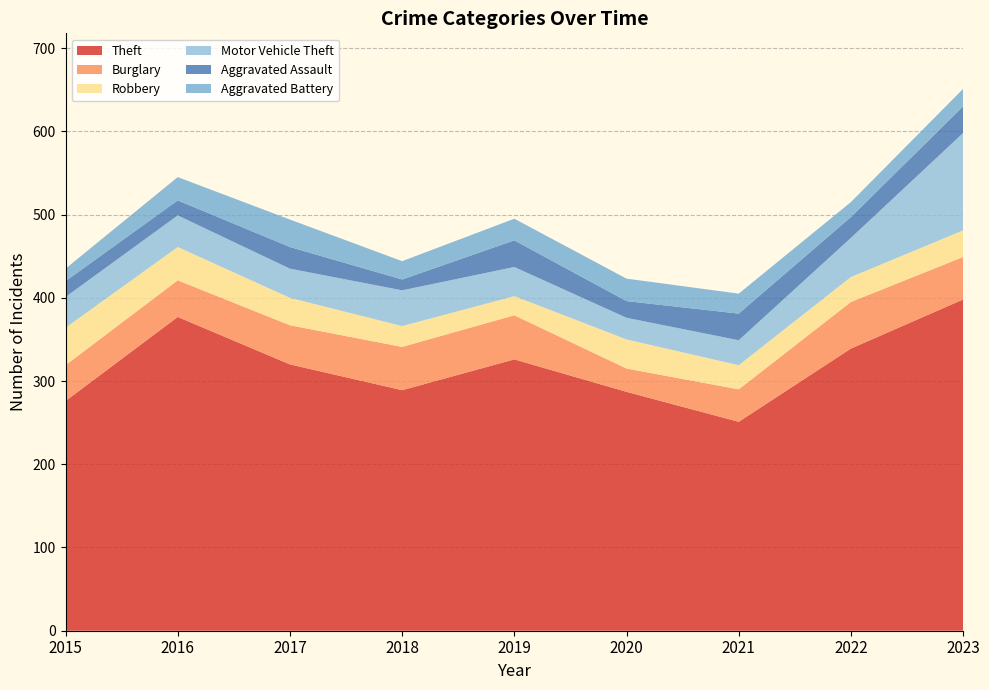

Where is the first local minimum for Theft?

2018